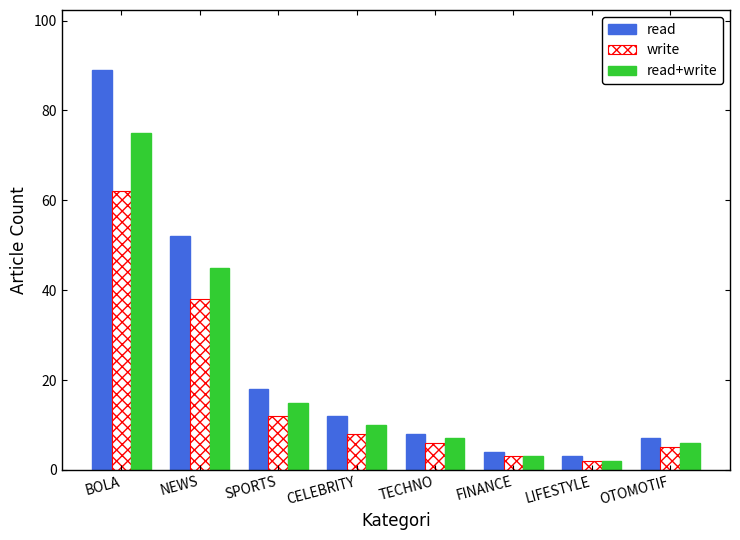

Is the value of write at LIFESTYLE greater than the value of read at BOLA?

No